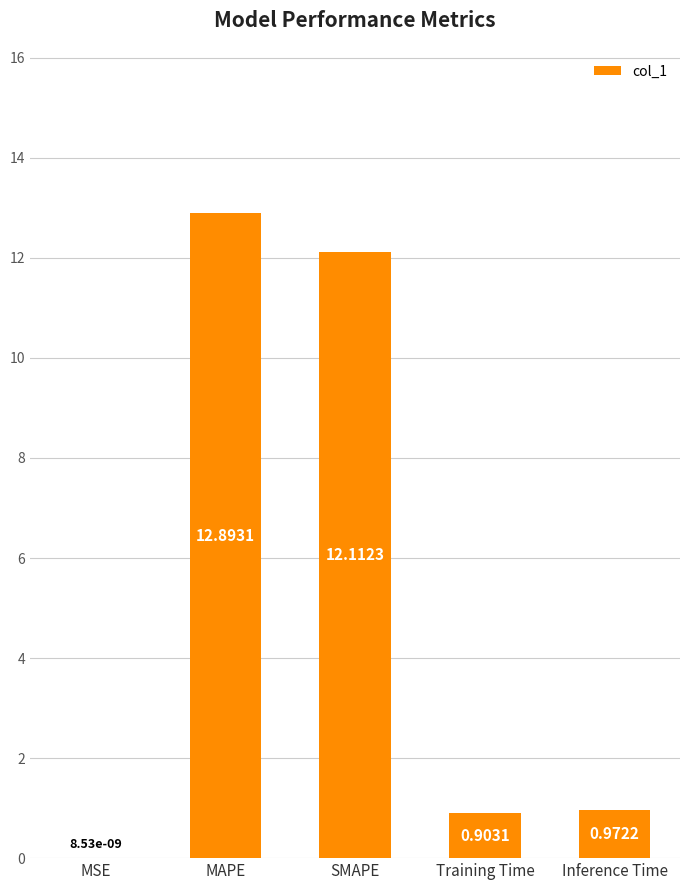

What is the sum of the values at Training Time and MSE?

0.9